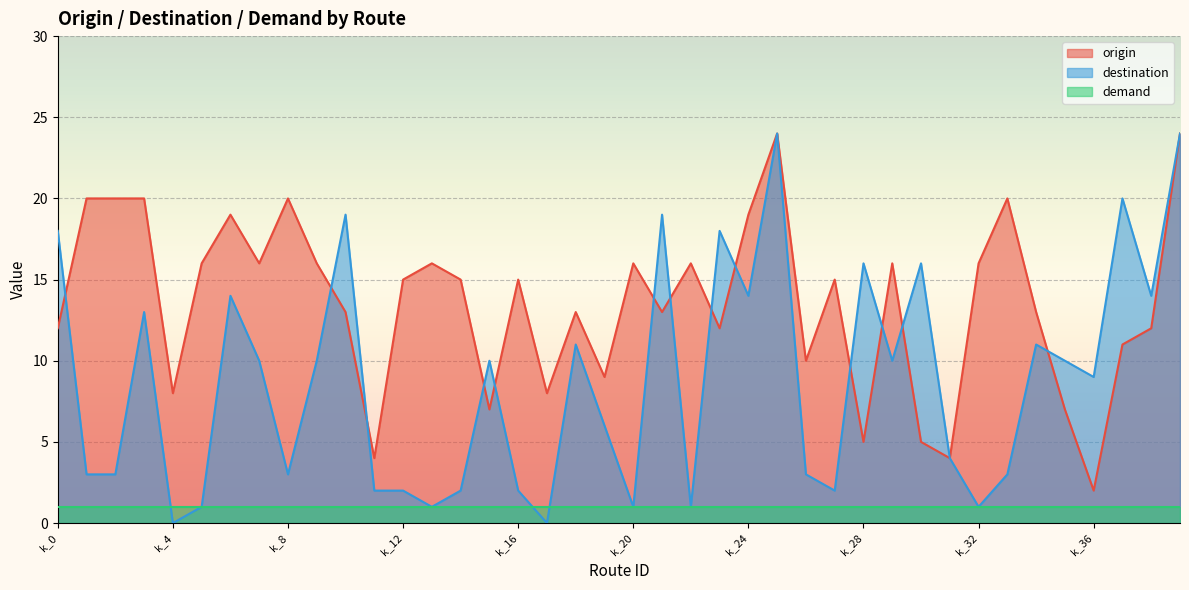

How many intersections are there between origin and destination?

13